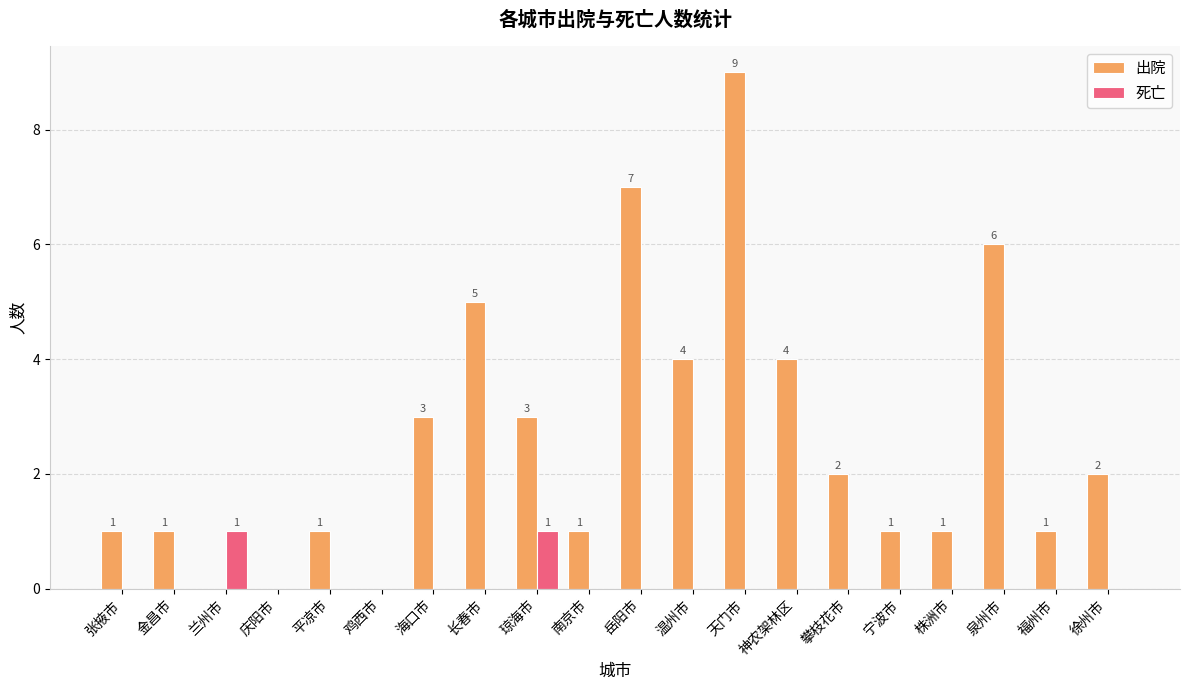

The value of 出院 at 平凉市 is 2. True or false?

False